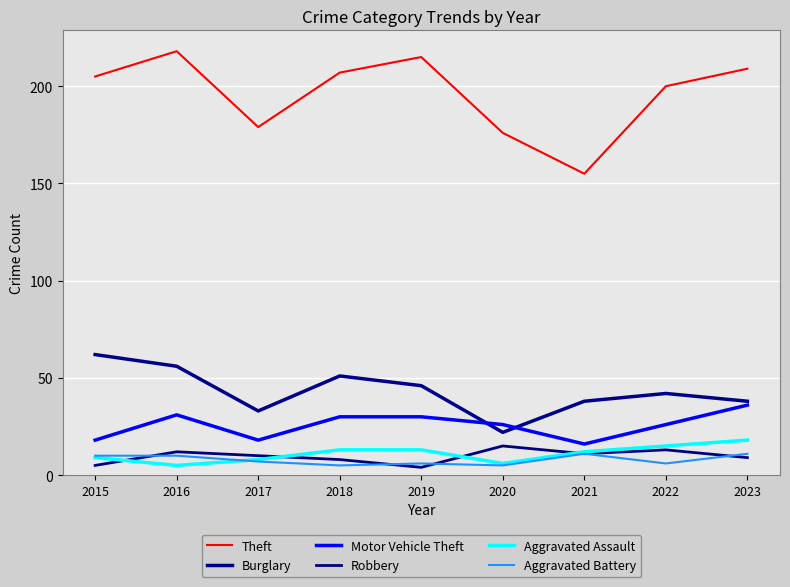

True or false: Aggravated Battery and Theft intersect in this chart.

False